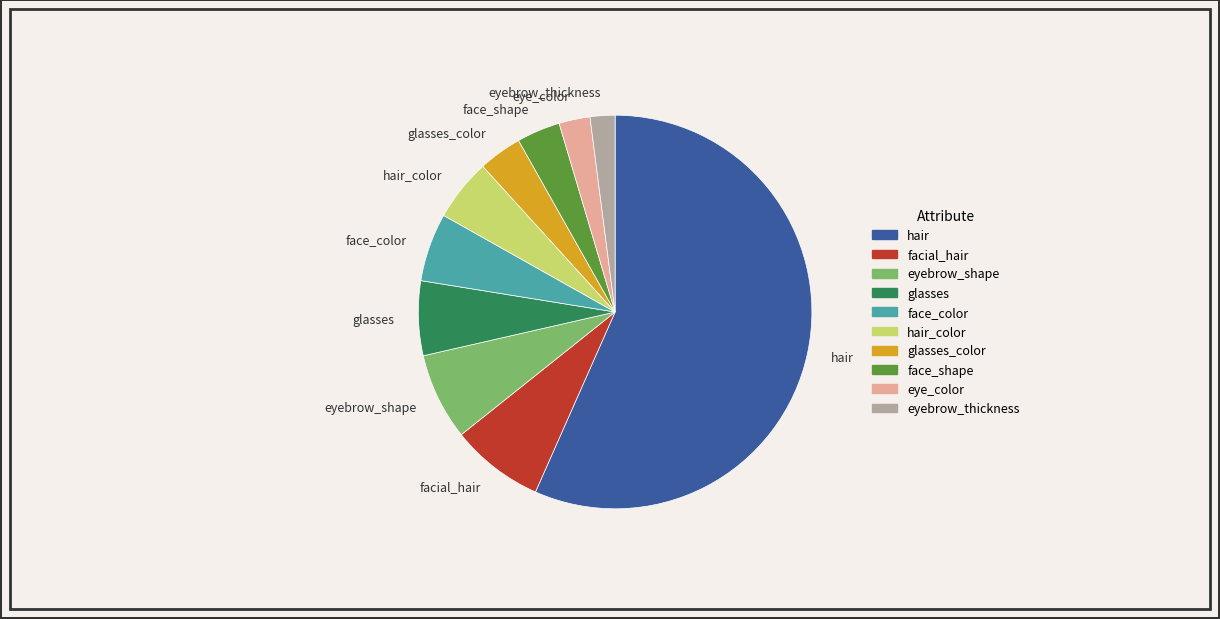

What is the ratio of the value at eyebrow_thickness to the value at eye_color?

0.8